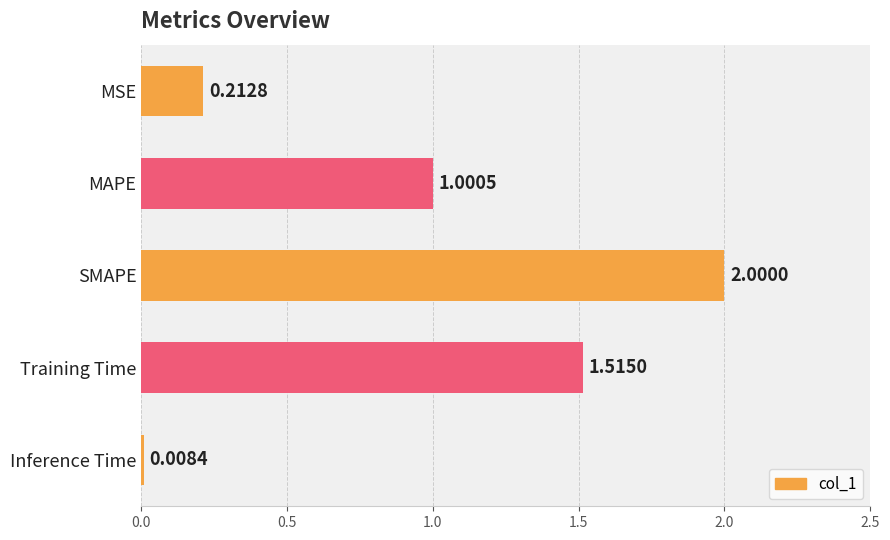

What is the change in value from SMAPE to Training Time?

-0.5